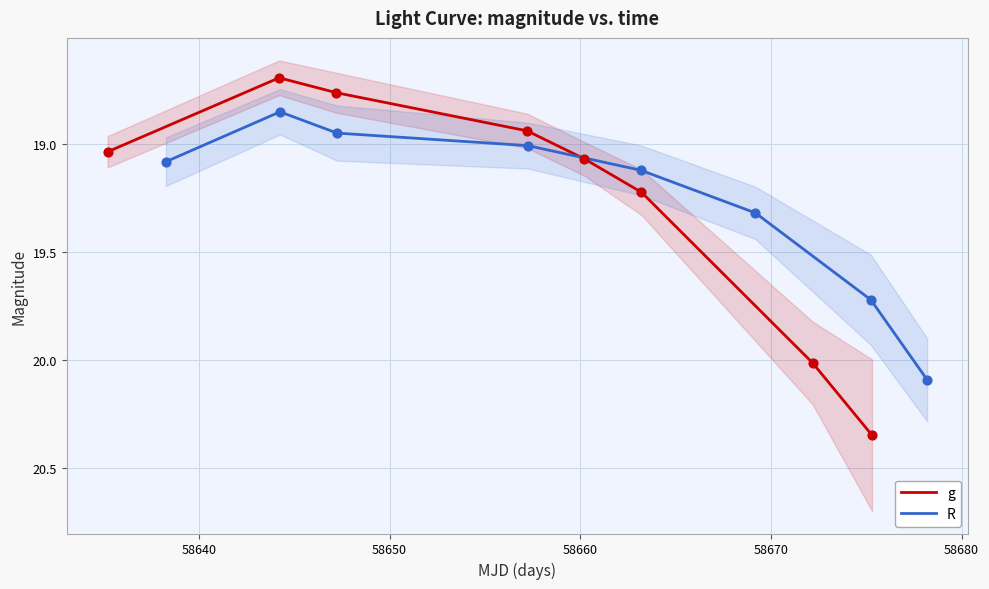

At how many categories does at least one series exceed 20?

2